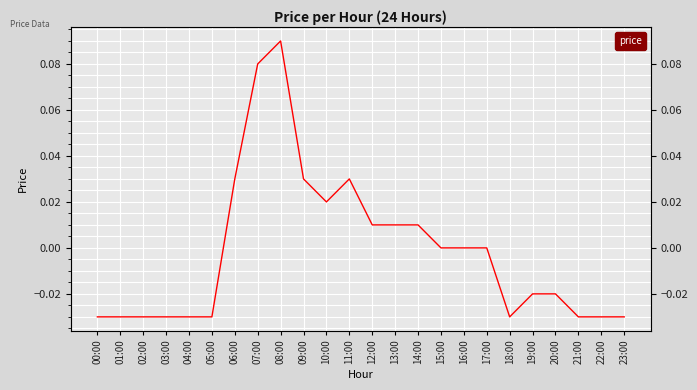

List the labels in order of value, largest first.

08:00, 07:00, 06:00, 09:00, 11:00, 10:00, 12:00, 13:00, 14:00, 15:00, 16:00, 17:00, 19:00, 20:00, 00:00, 01:00, 02:00, 03:00, 04:00, 05:00, 18:00, 21:00, 22:00, 23:00